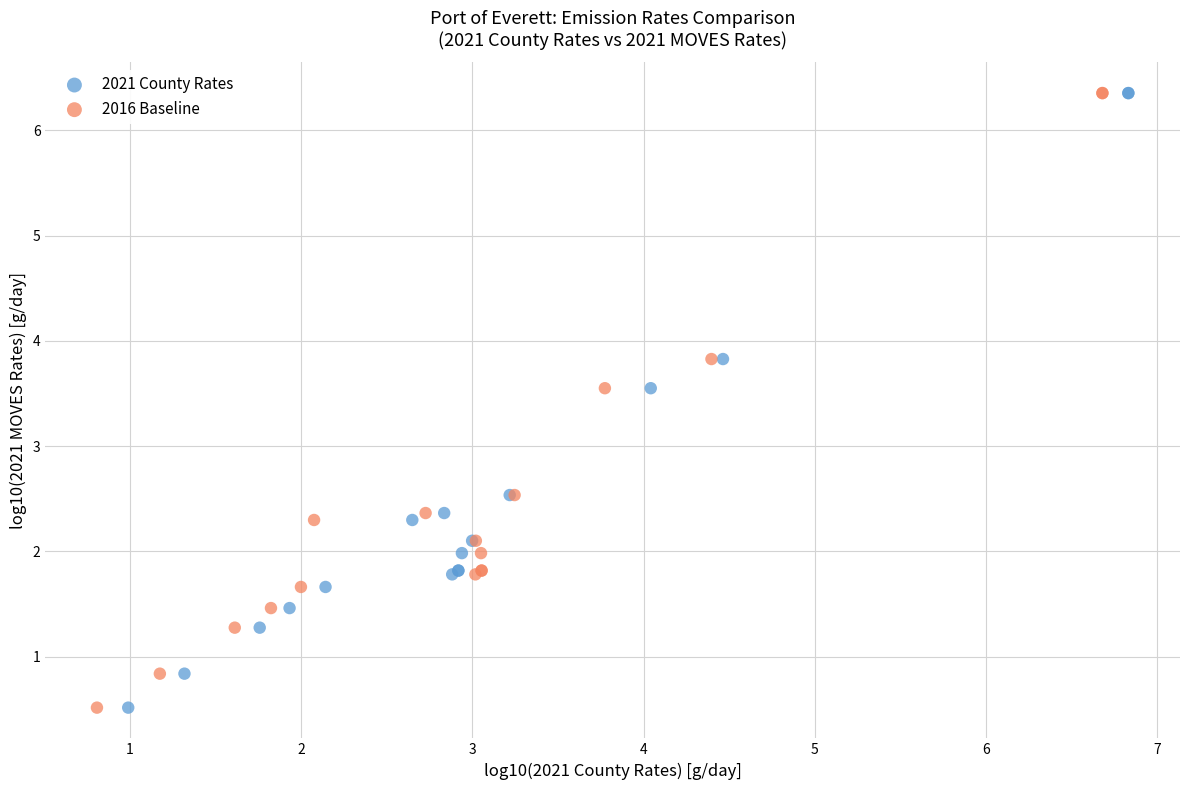

What are all the series names shown in the legend?

2021 County Rates, 2016 Baseline